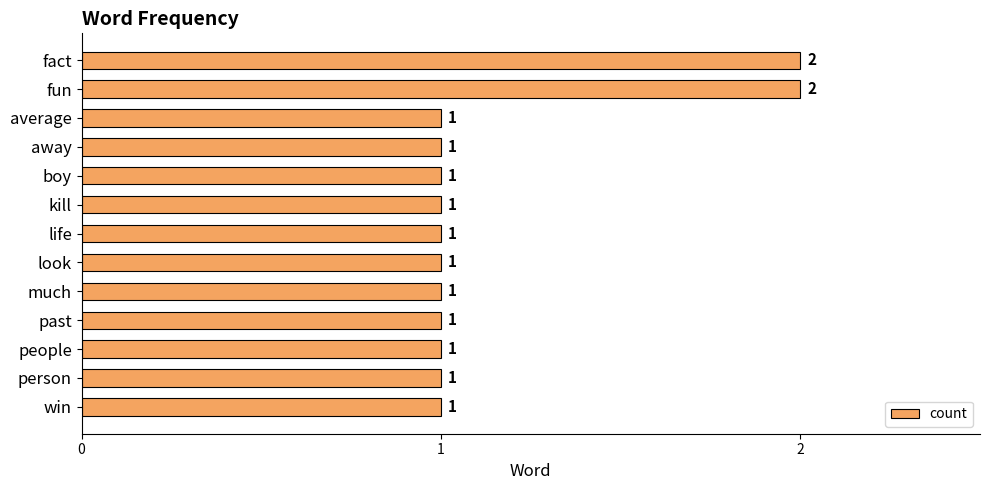

Count the values in the range 1 to 2.

13